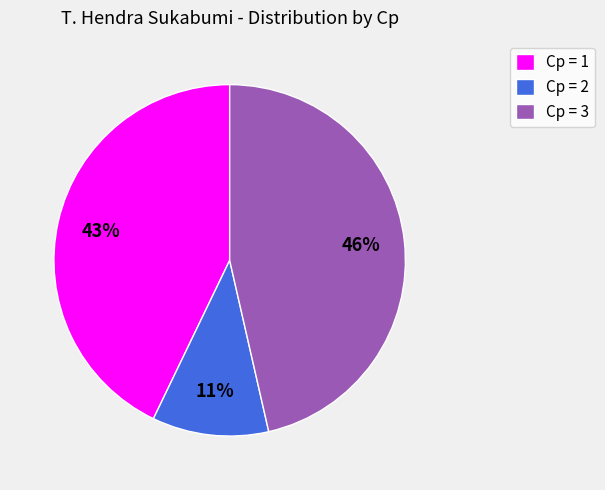

How many segments does this pie chart have?

3